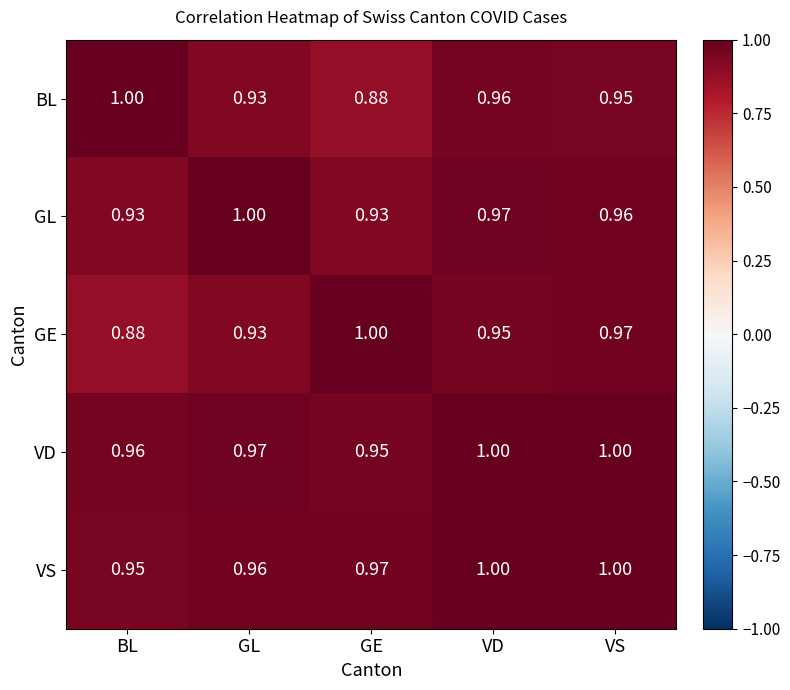

At which label is GE closest to 0?

BL